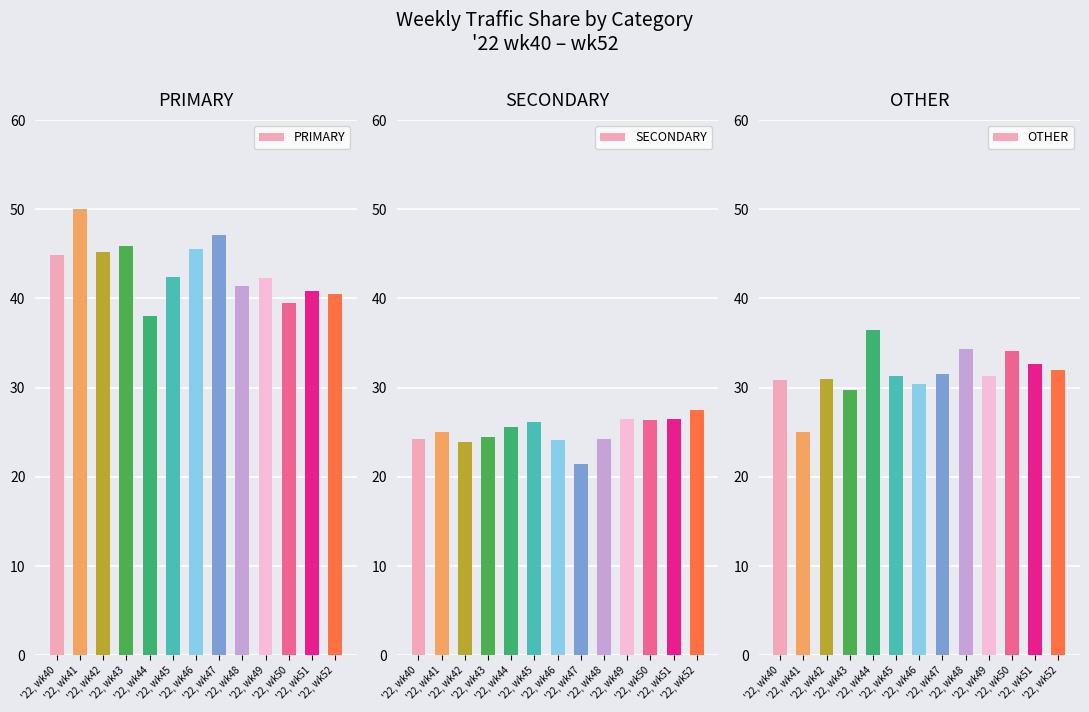

What is the difference between the maximum and minimum values in the PRIMARY series?

12.0